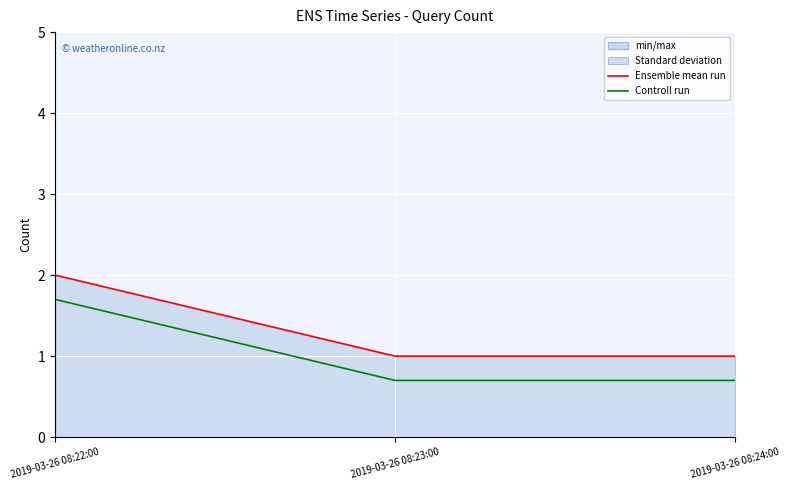

Which series changed the most between 2019-03-26 08:22:00 and 2019-03-26 08:23:00?

Ensemble mean run